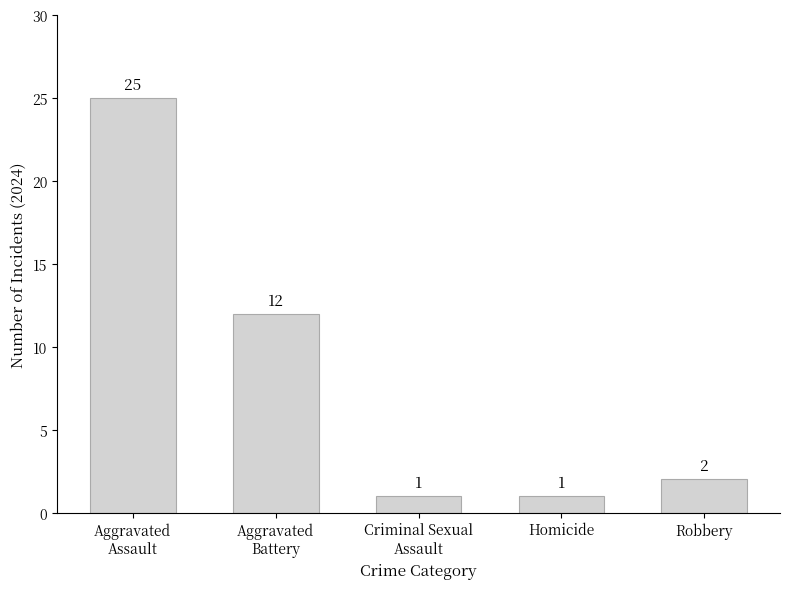

What is the difference between the second highest and minimum values?

11